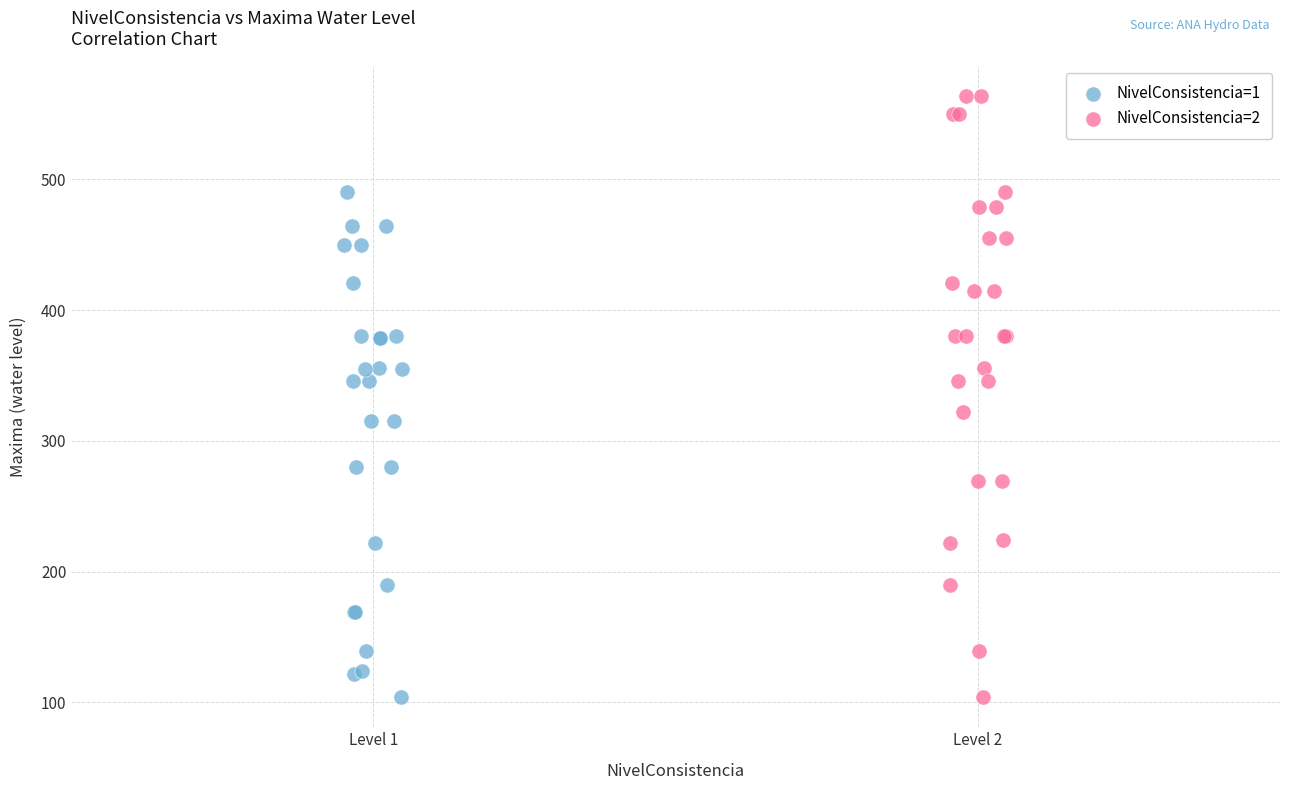

Which series reaches the maximum Y coordinate?

NivelConsistencia=2